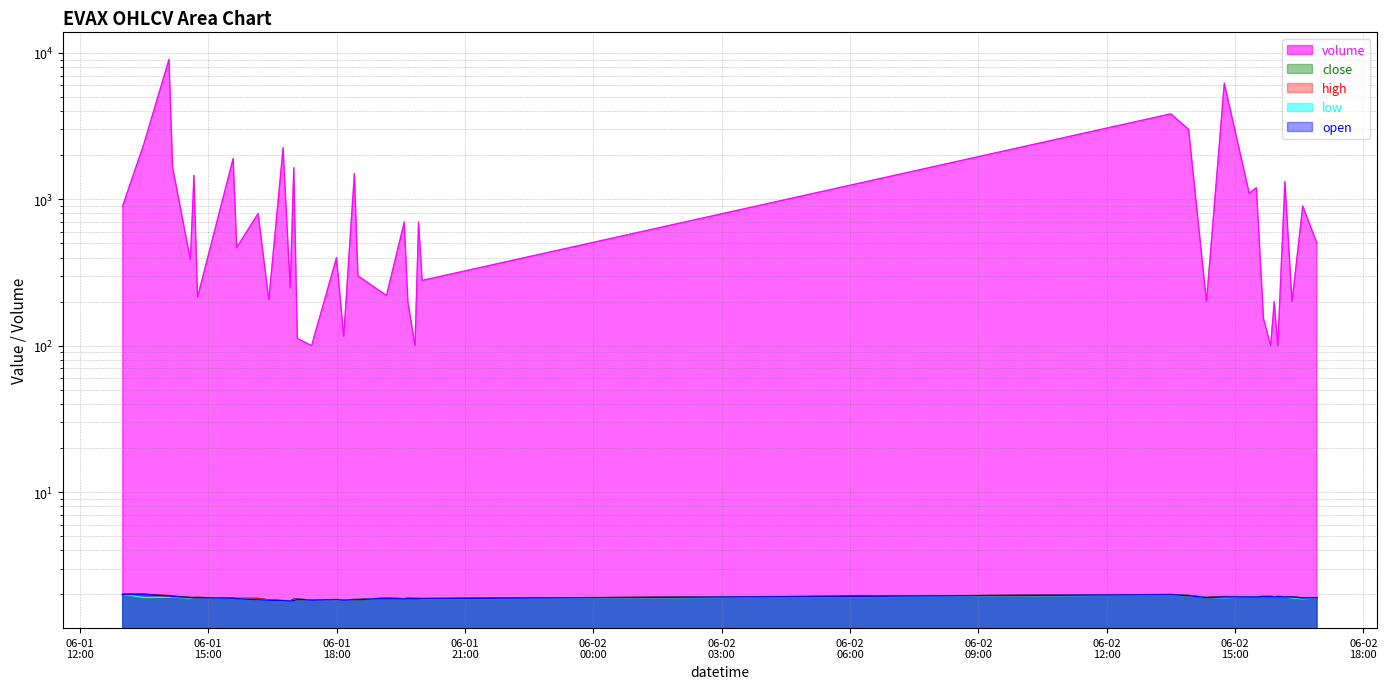

The close series shows 2.5 at 2022-06-01 17:00:00. True or false?

False